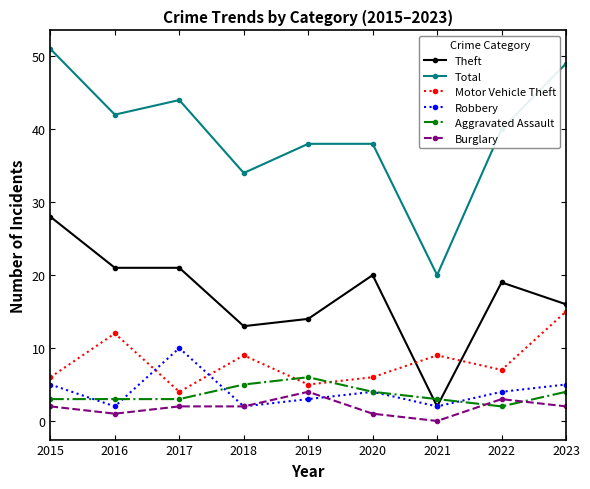

Is it true that Burglary equals 2 at 2019?

False